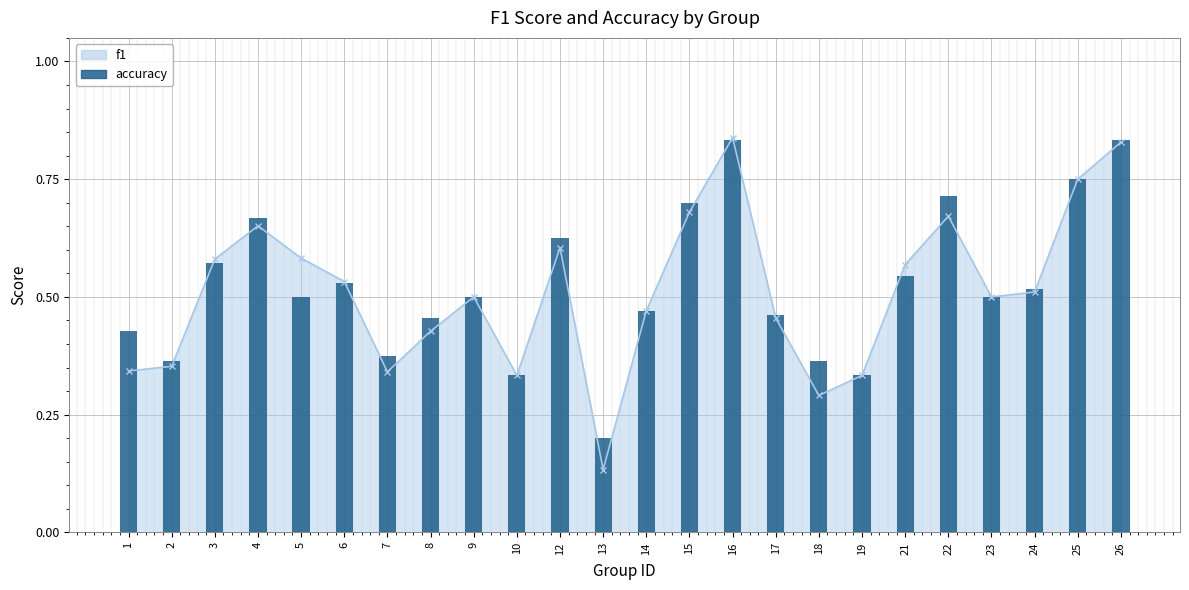

Rank the categories by value from highest to lowest.

16, 26, 25, 22, 15, 4, 12, 3, 21, 6, 24, 5, 9, 23, 14, 17, 8, 1, 7, 2, 18, 10, 19, 13